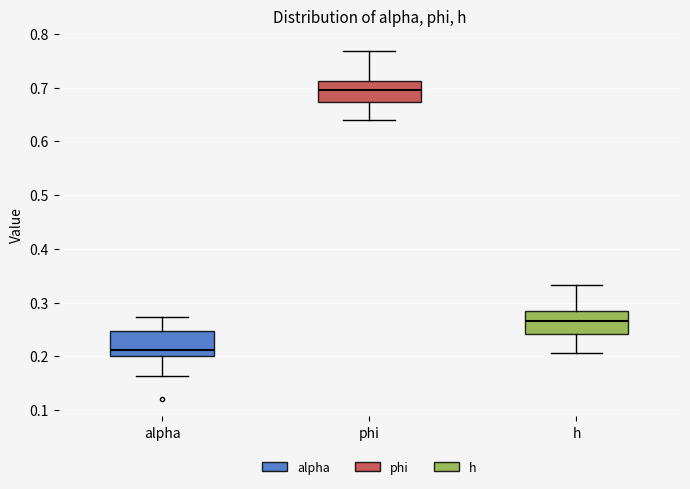

Which box has the highest median line?

phi